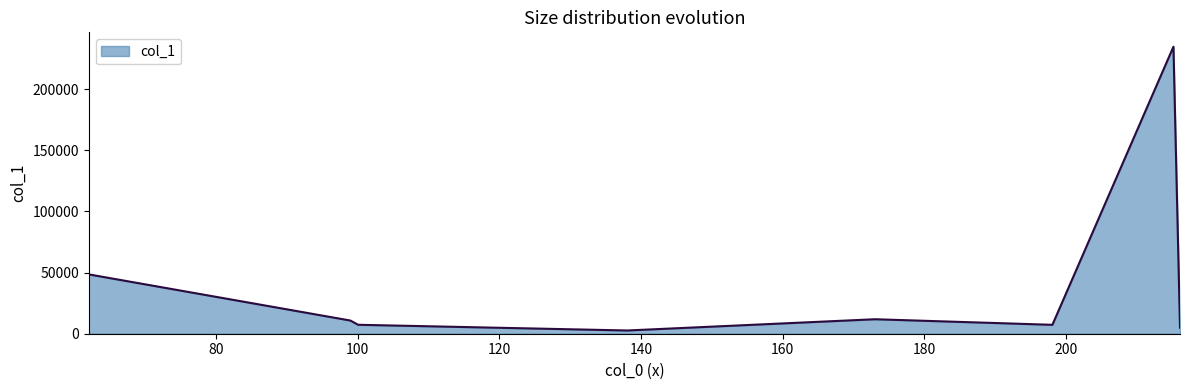

What is the difference between the second highest and minimum values?

45899.1